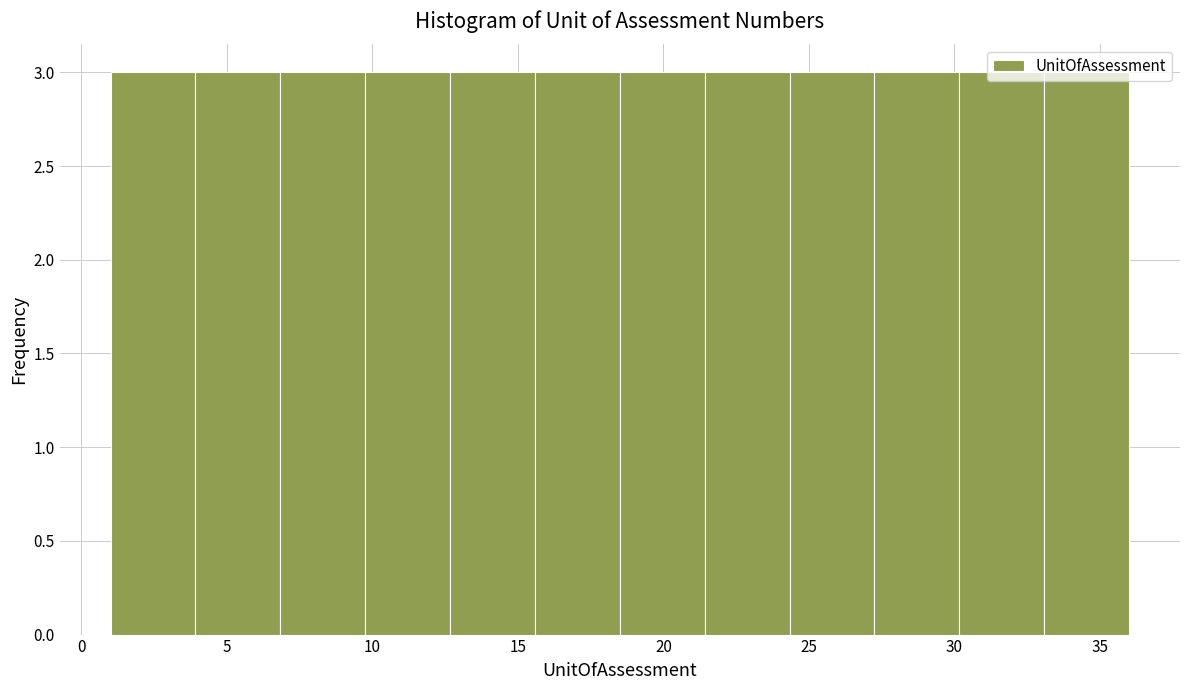

How tall is the bar that spans 24.5 to 27.5 on the x-axis? Neither the bar edges nor the heights are printed on the chart, so give them approximately, as read against the axes.

3